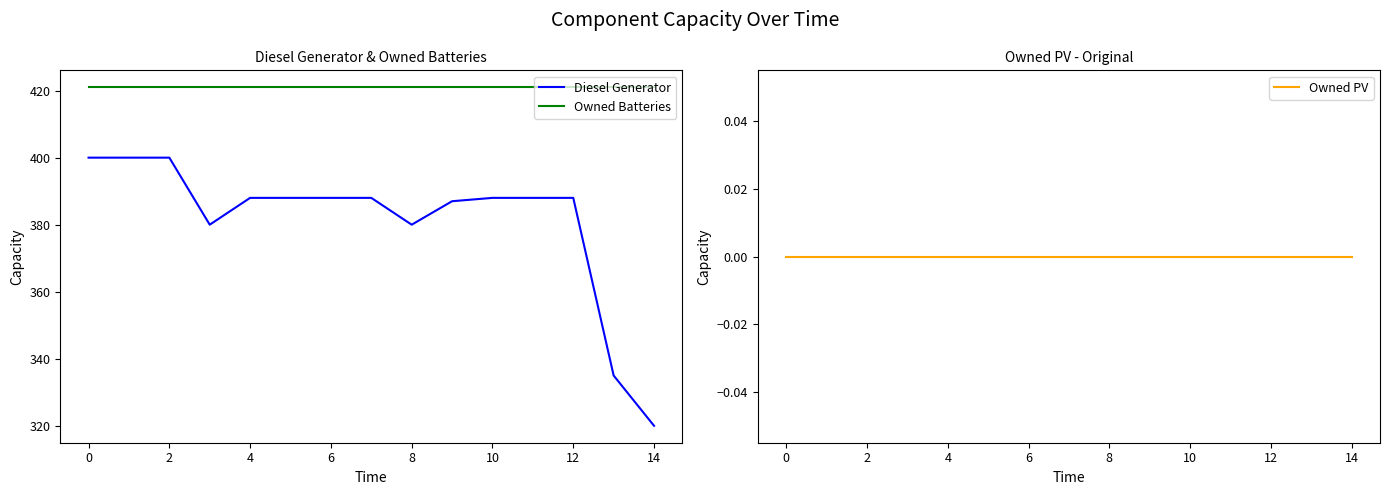

What is the greatest value displayed?

421.0